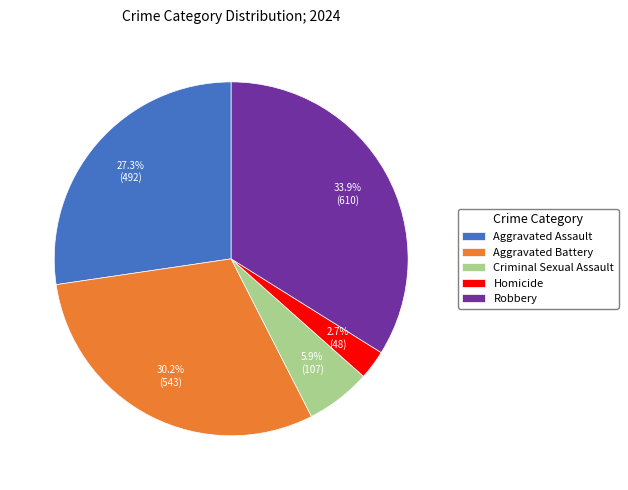

Count the number of slices in the pie.

5